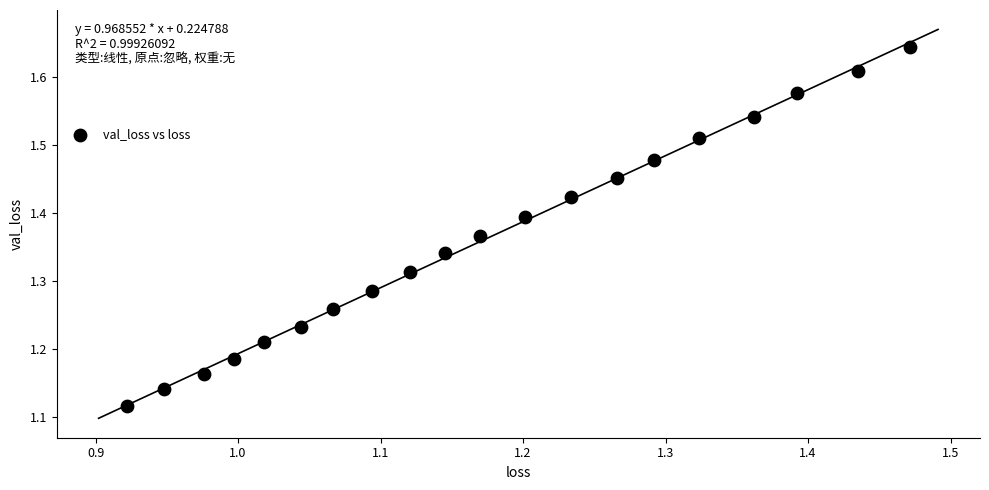

What is the range of Y values (max minus min)?

0.5